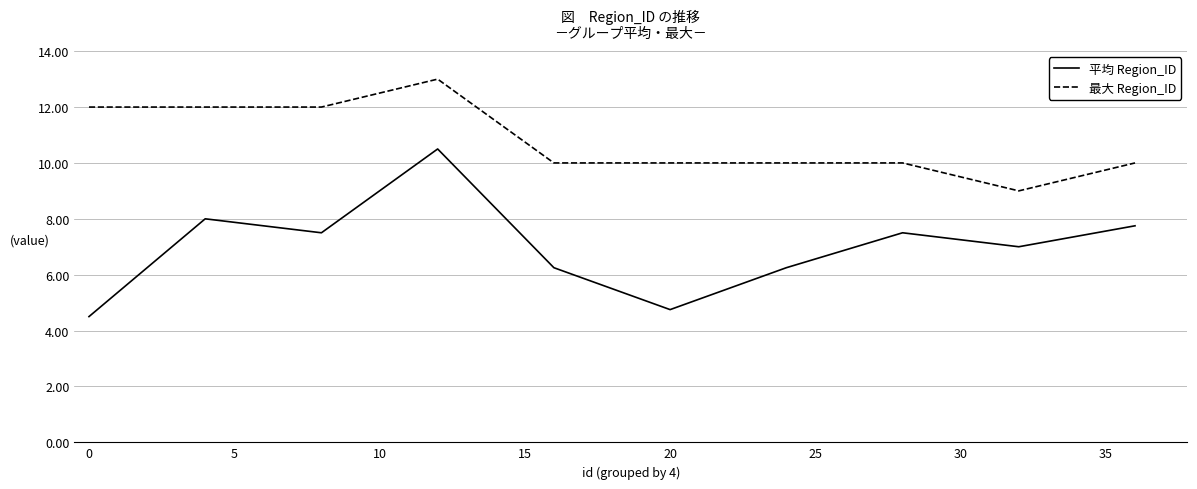

List the series in order of their overall mean, lowest first.

平均 Region_ID, 最大 Region_ID